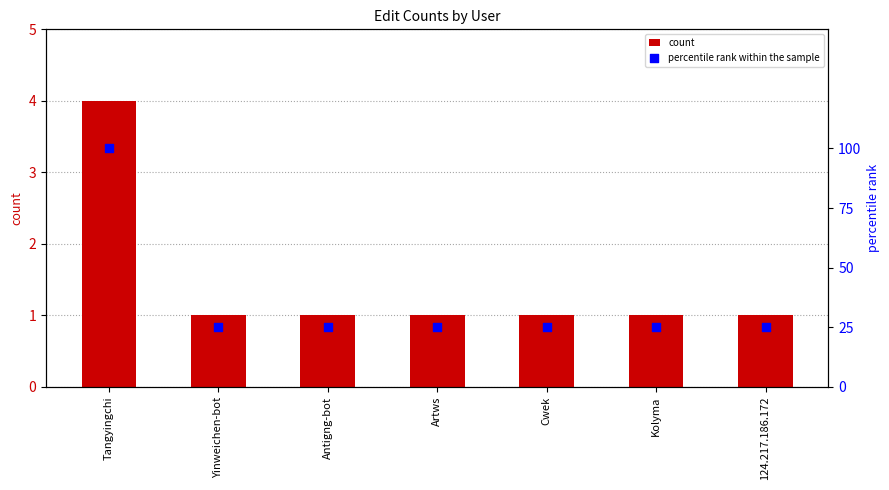

Which series reaches the maximum Y coordinate?

percentile rank within the sample